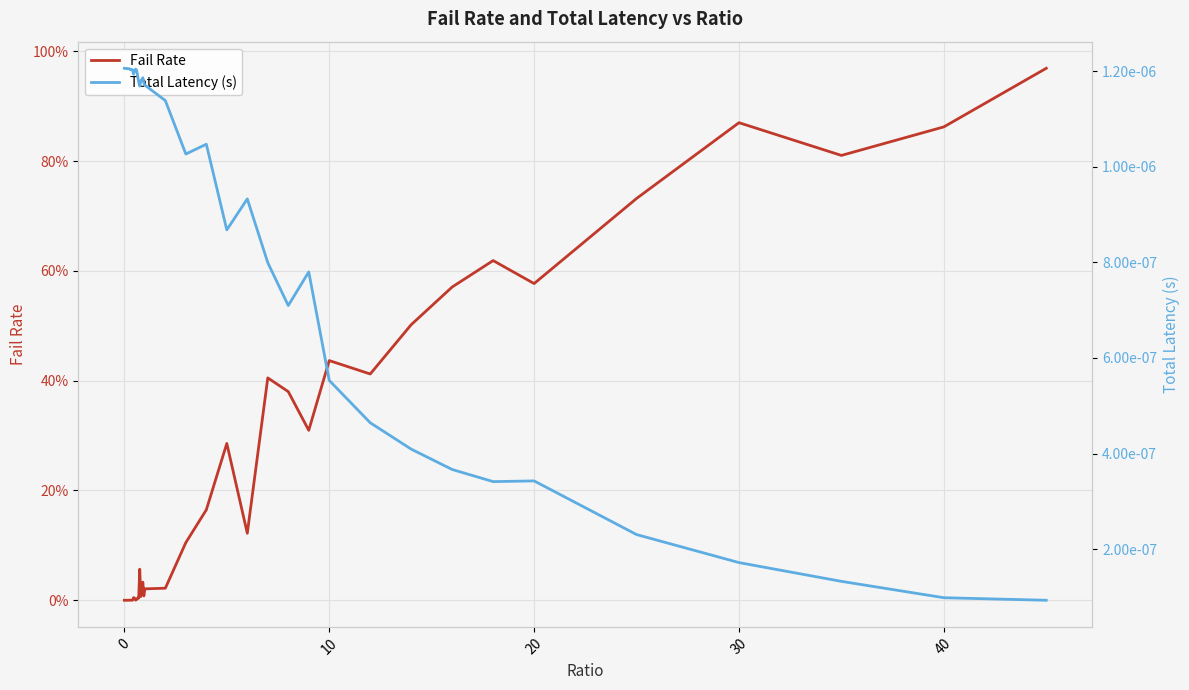

How many data points does each series have?

40